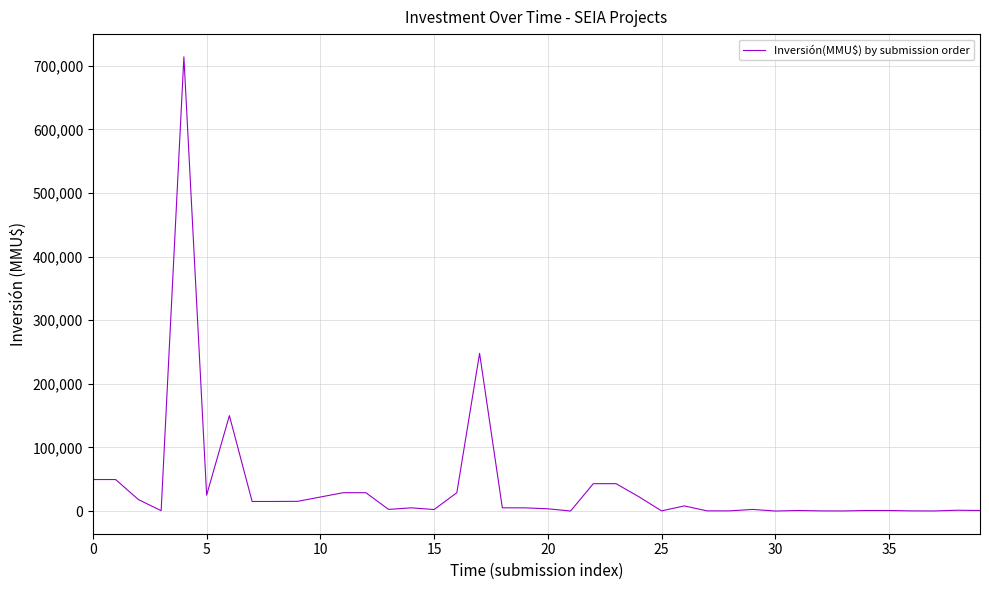

How many lines are shown in the chart?

1